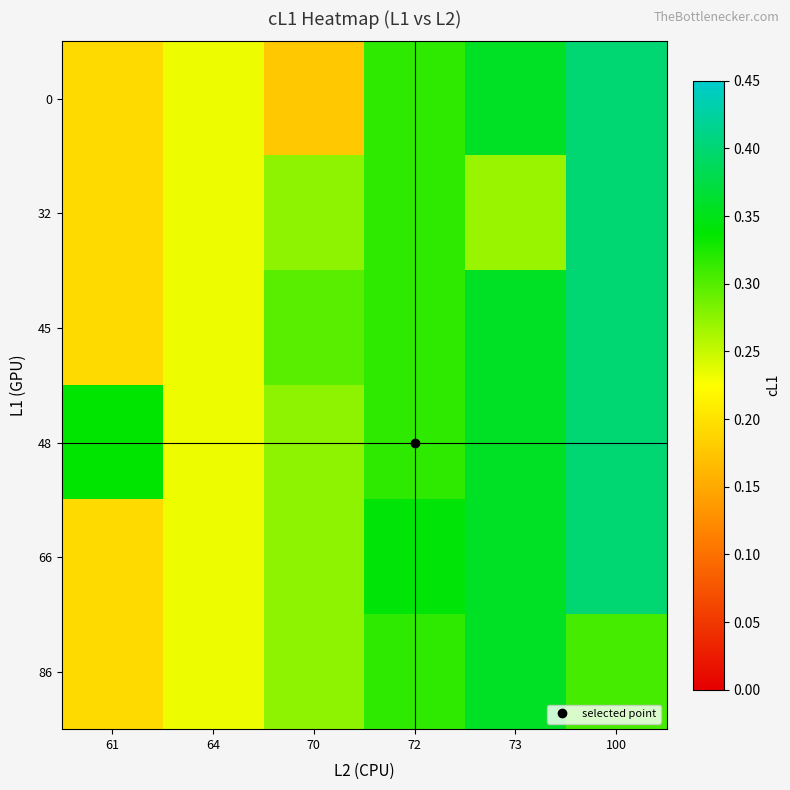

Between 61 and 72, which is larger?

72